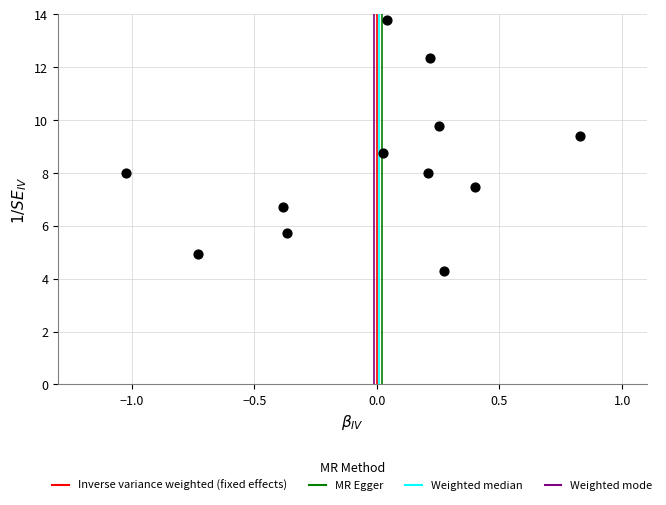

What is the range of Y values (max minus min)?

9.5